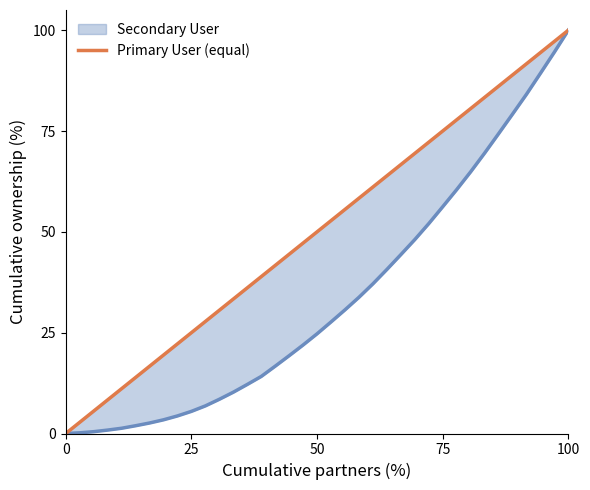

What is the greatest value displayed?

100.0